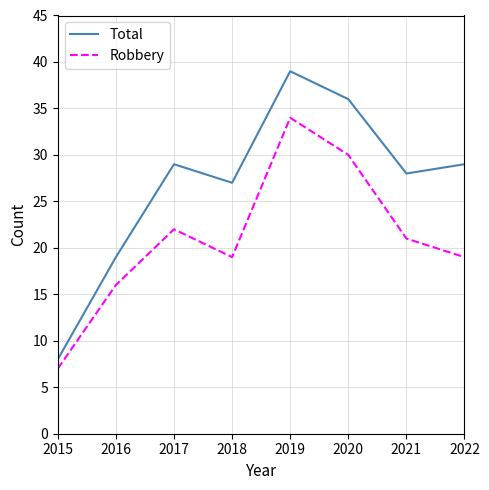

What is the spread (max minus min) of values at 2021?

7